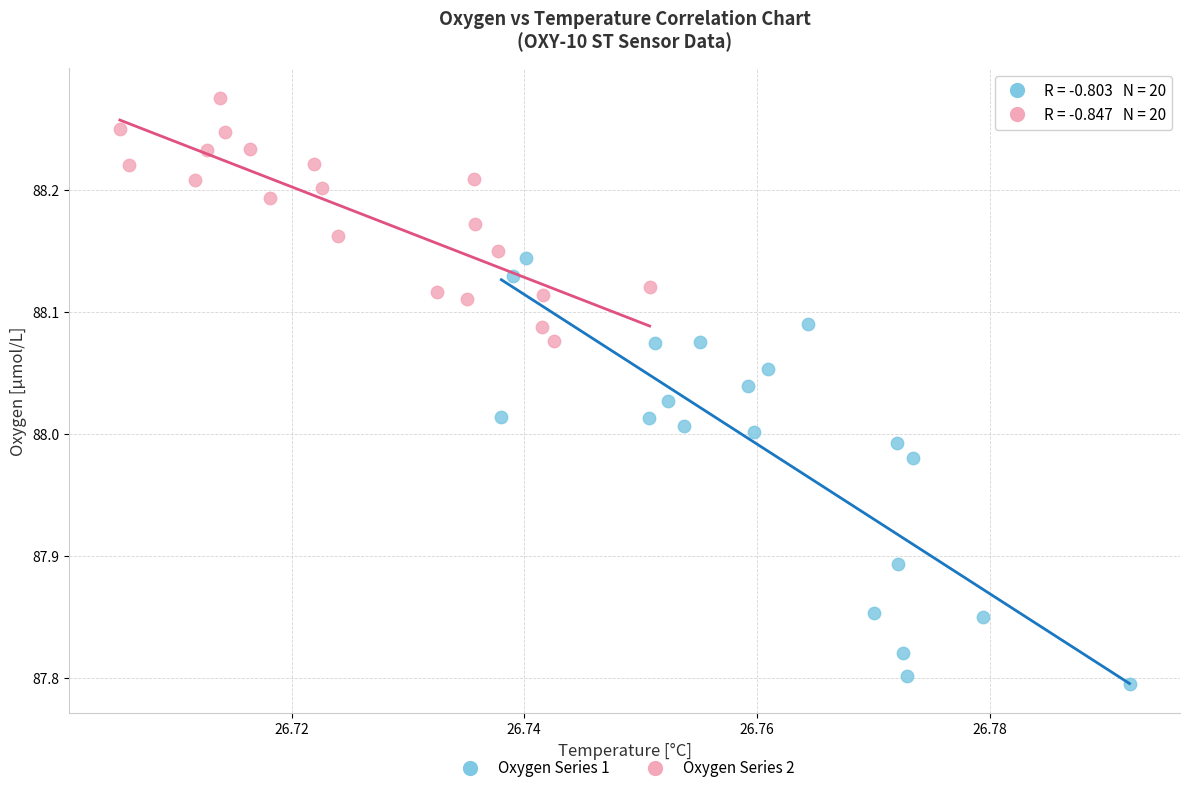

Which series reaches the minimum Y coordinate?

Oxygen Series 1